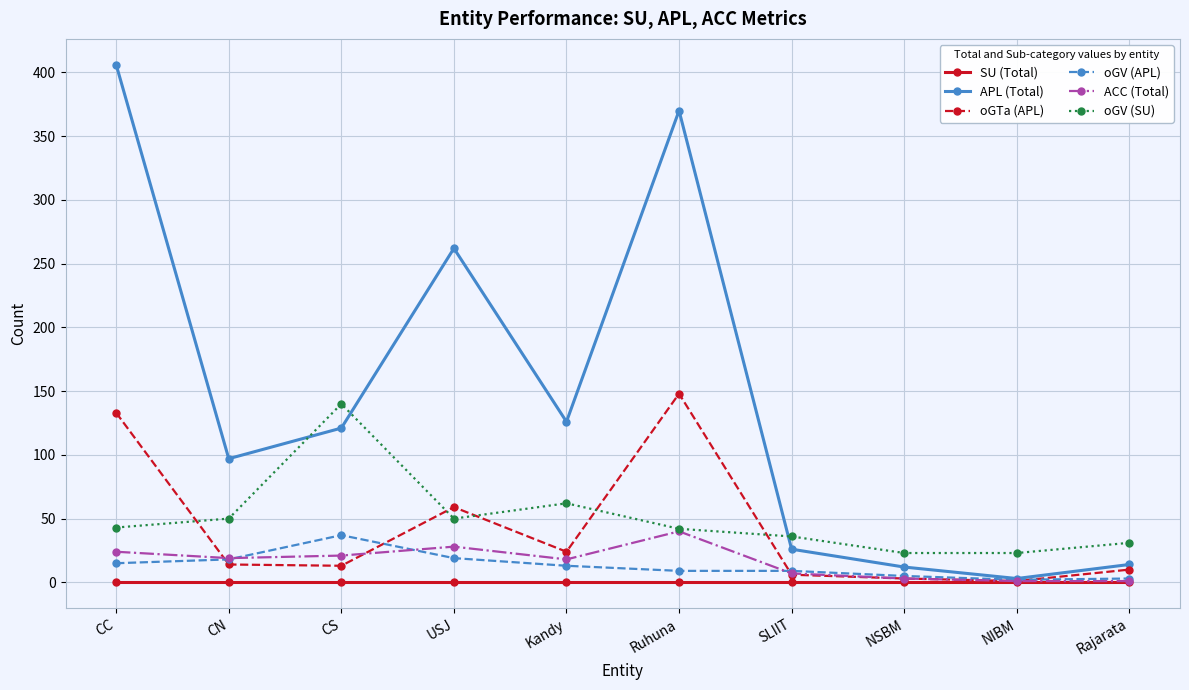

True or false: oGV (SU) and SU (Total) intersect in this chart.

False